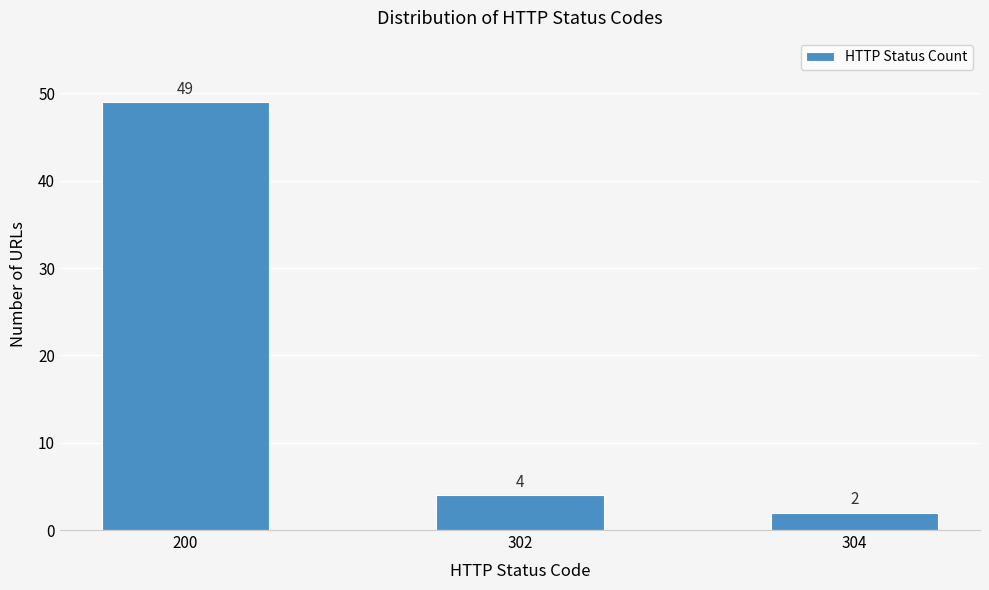

Reading left to right, extract all data points from this chart.

200=49	302=4	304=2